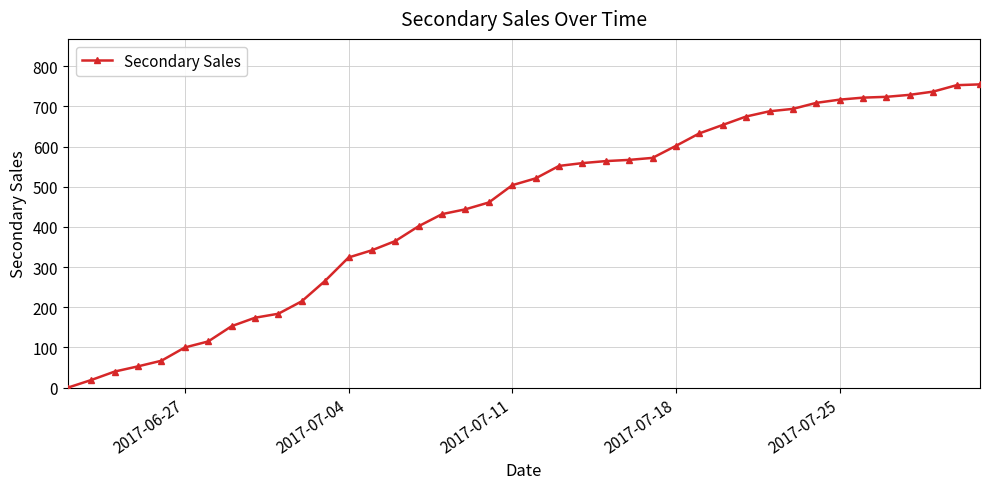

What is the maximum value shown in the chart?

755